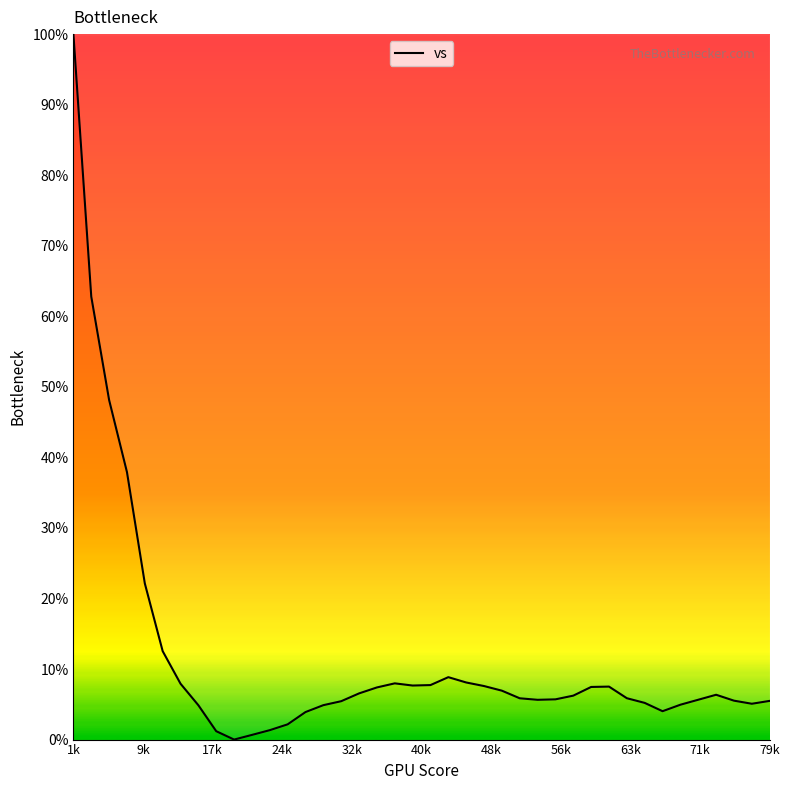

How many lines are shown in the chart?

1